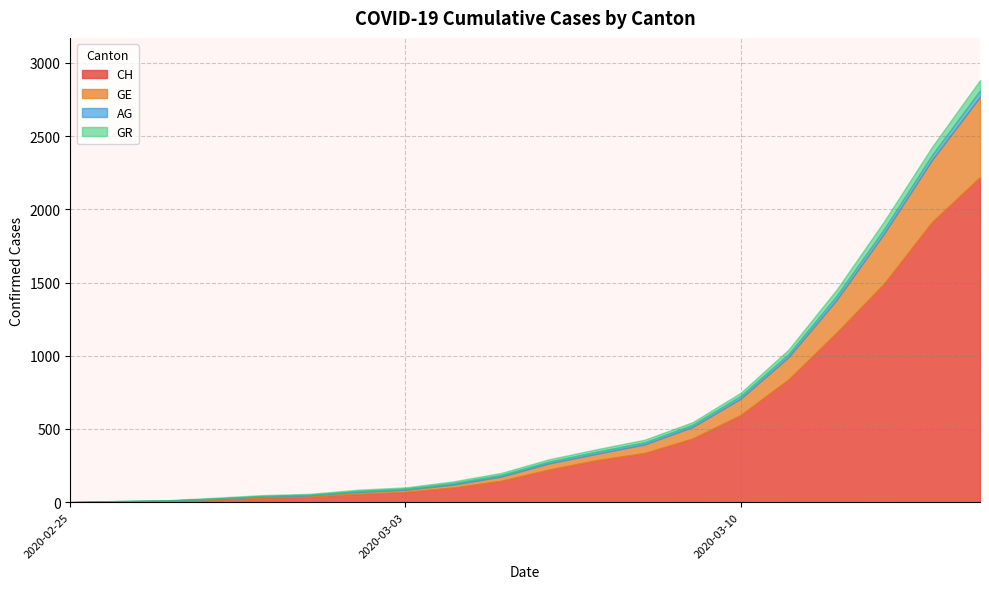

Reading left to right, extract all data points from this chart.

CH: 0	5	9	19	31	38	56	70	100	146	223	287	336	435	595	838	1156	1494	1914	2220
GE: 0	1	1	4	8	9	13	15	20	29	42	44	59	79	112	153	224	343	425	549
AG: 0	1	1	1	3	4	7	7	10	11	12	14	14	15	18	20	27	30	33	43
GR: 0	2	2	6	6	6	9	9	12	14	16	17	18	18	22	31	43	53	56	71